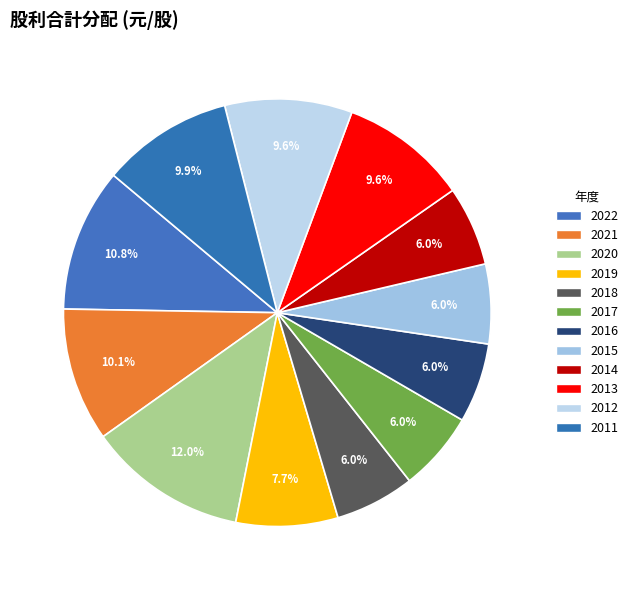

How many segments does this pie chart have?

12